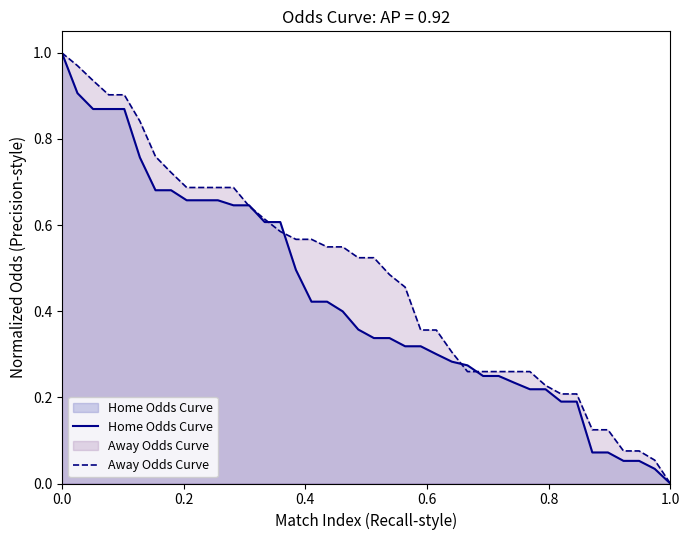

Rank the series by their average value, from highest to lowest.

Away Odds Curve, Home Odds Curve